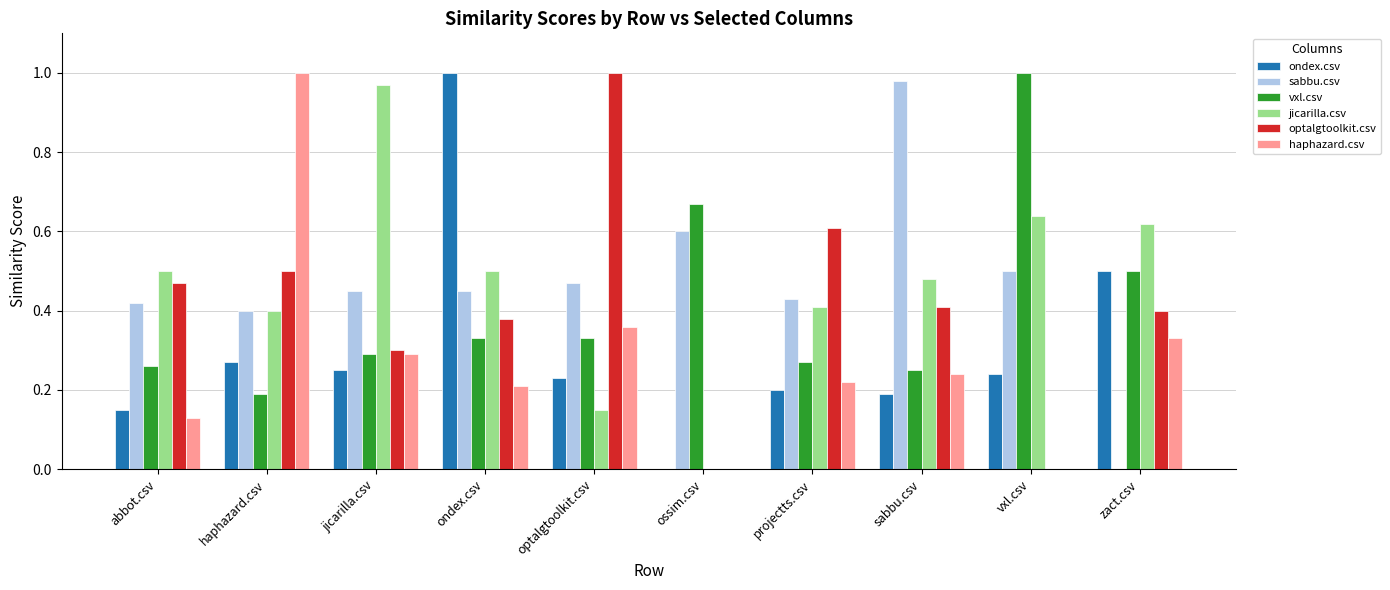

What is the total value across all series at optalgtoolkit.csv?

2.5